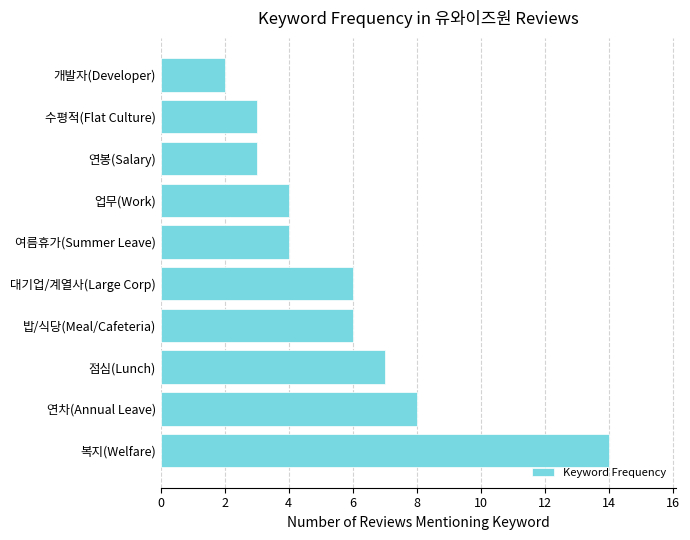

How many data points are less than 6?

5